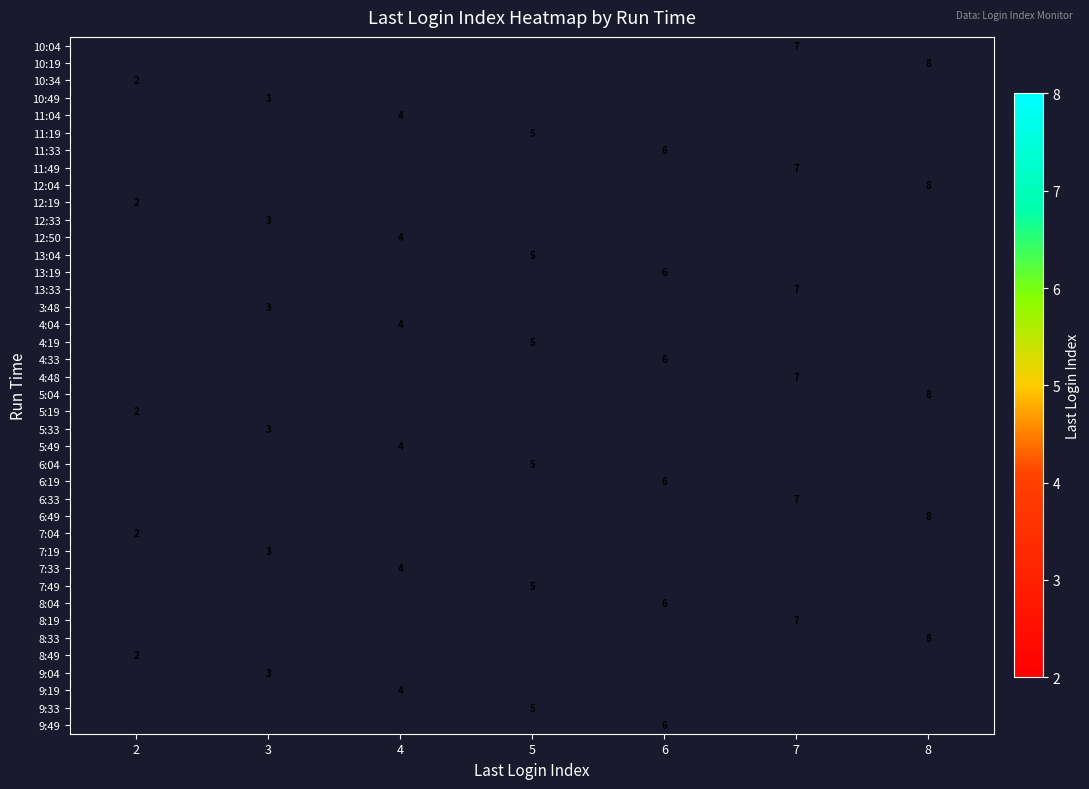

How many categories are shown in the chart?

7